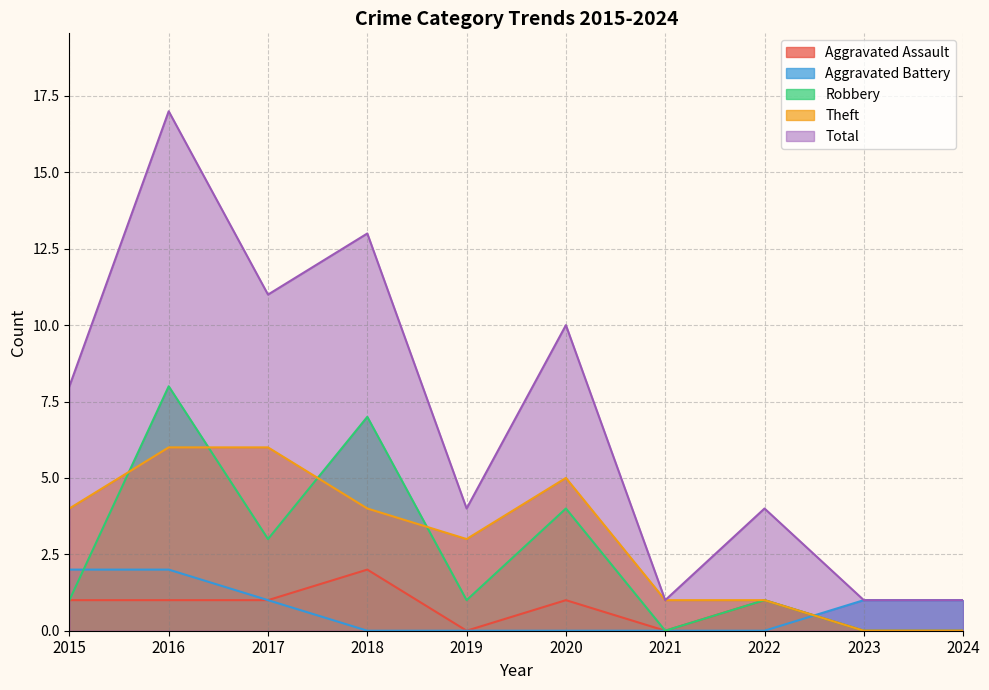

Is it true that Theft equals 2 at 2022?

False